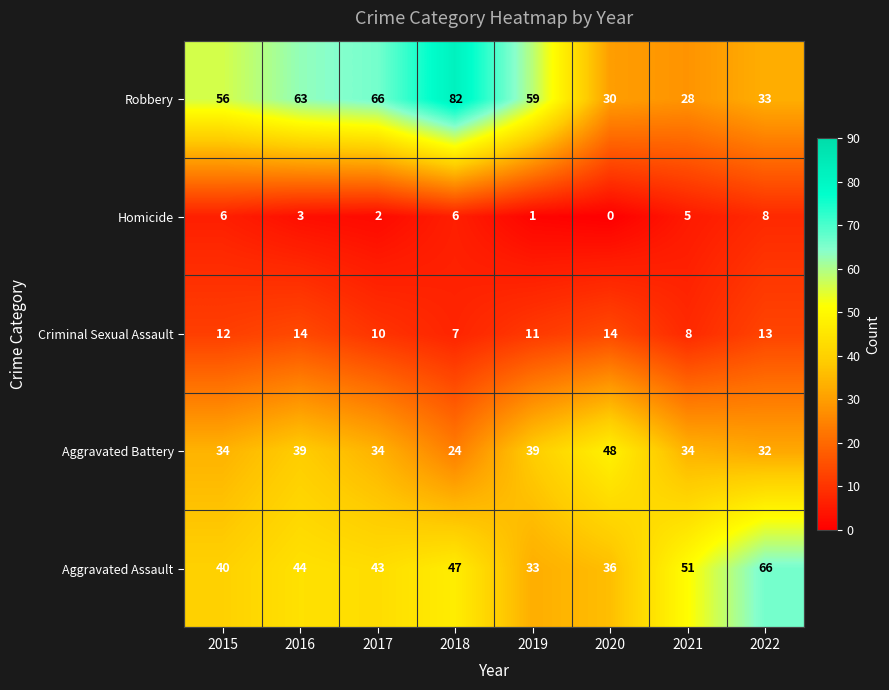

At how many categories does at least one series exceed 1?

8